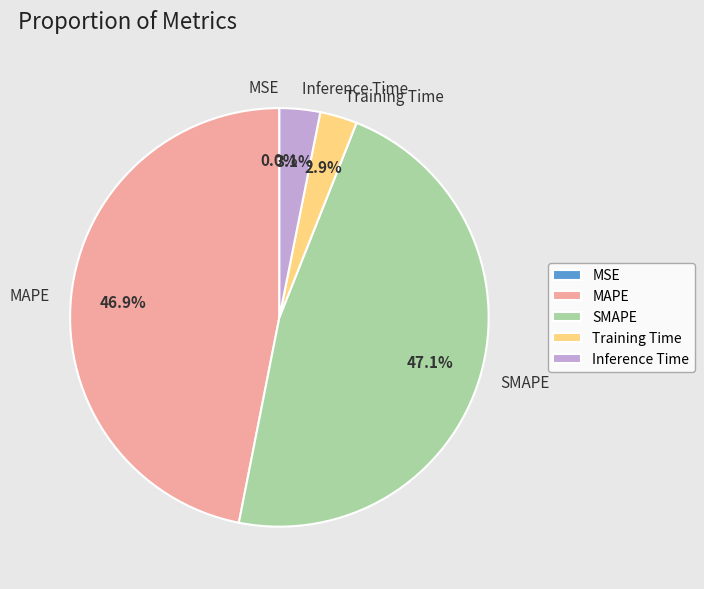

True or false: MAPE accounts for 33% of the total.

False